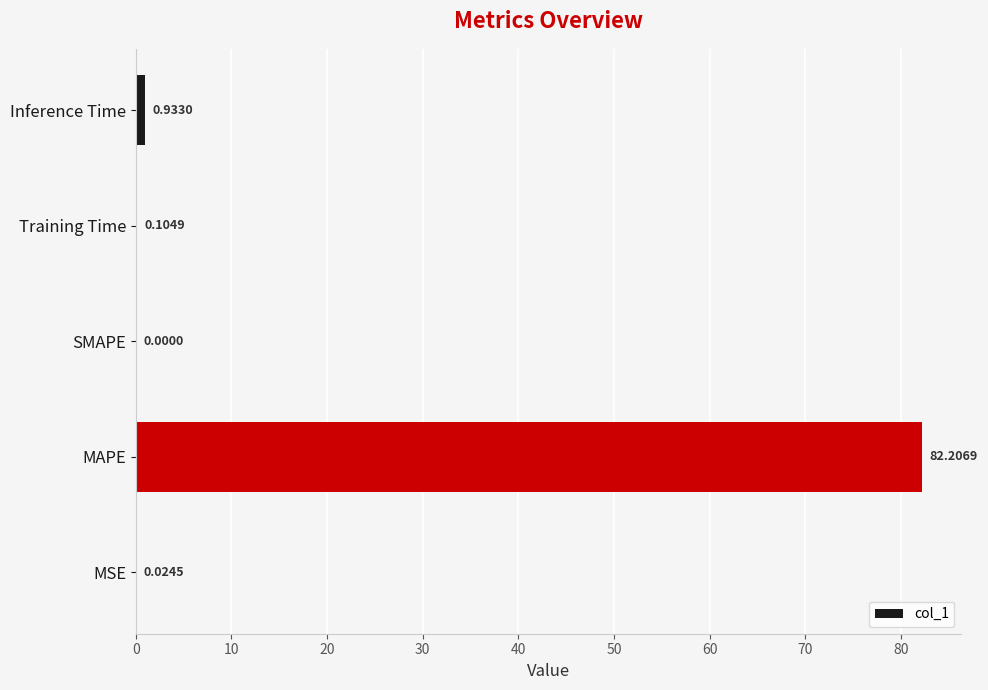

What is the sum of all values?

83.3